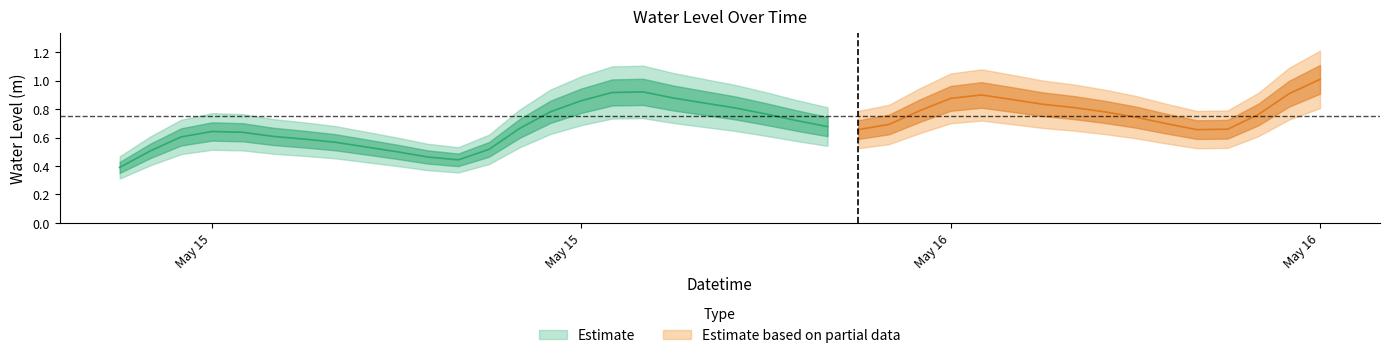

What is the change in value from 2025-05-15 07:00:00 to 2025-05-16 04:00:00?

+0.3